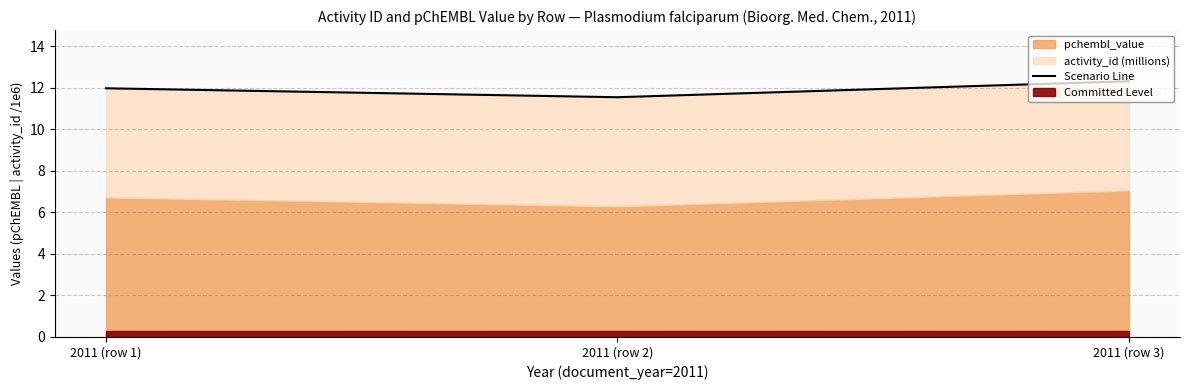

The value at 2011 (row 2) is 11.5. True or false?

True